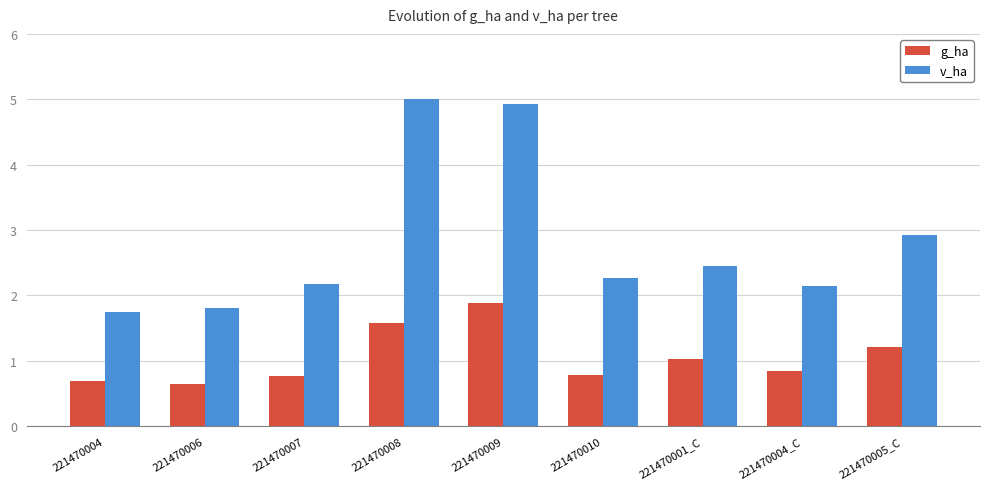

True or false: g_ha has a value of 0.3 at 221470010.

False